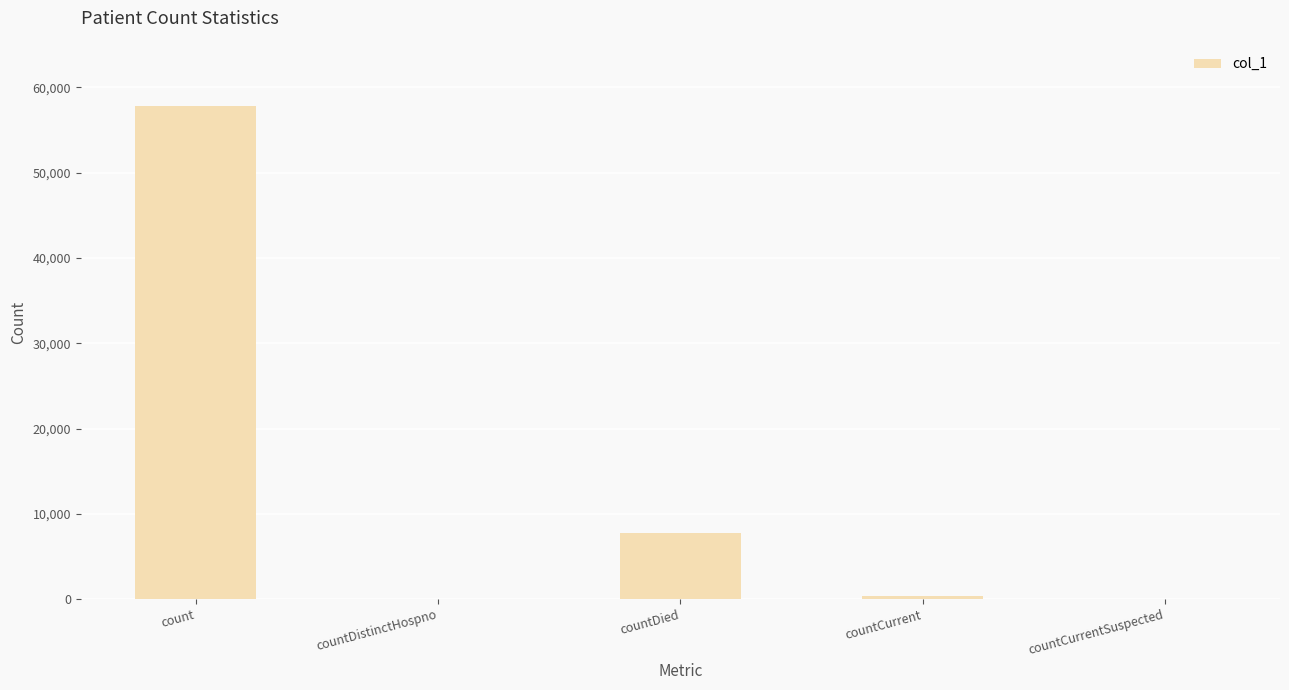

Is it true that the value at count is 57780?

True